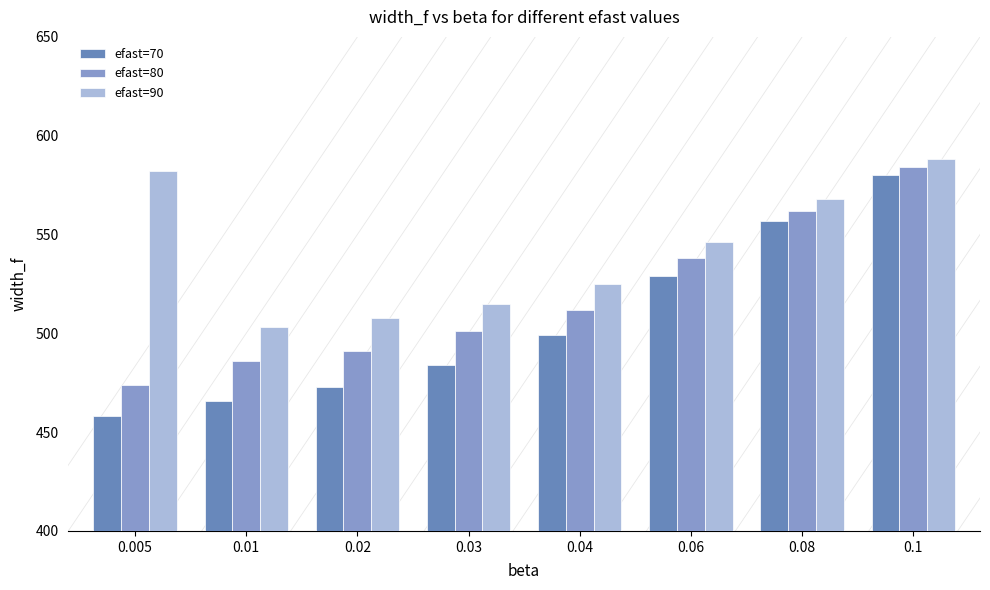

The value of efast=90 at 0.02 is 346. True or false?

False